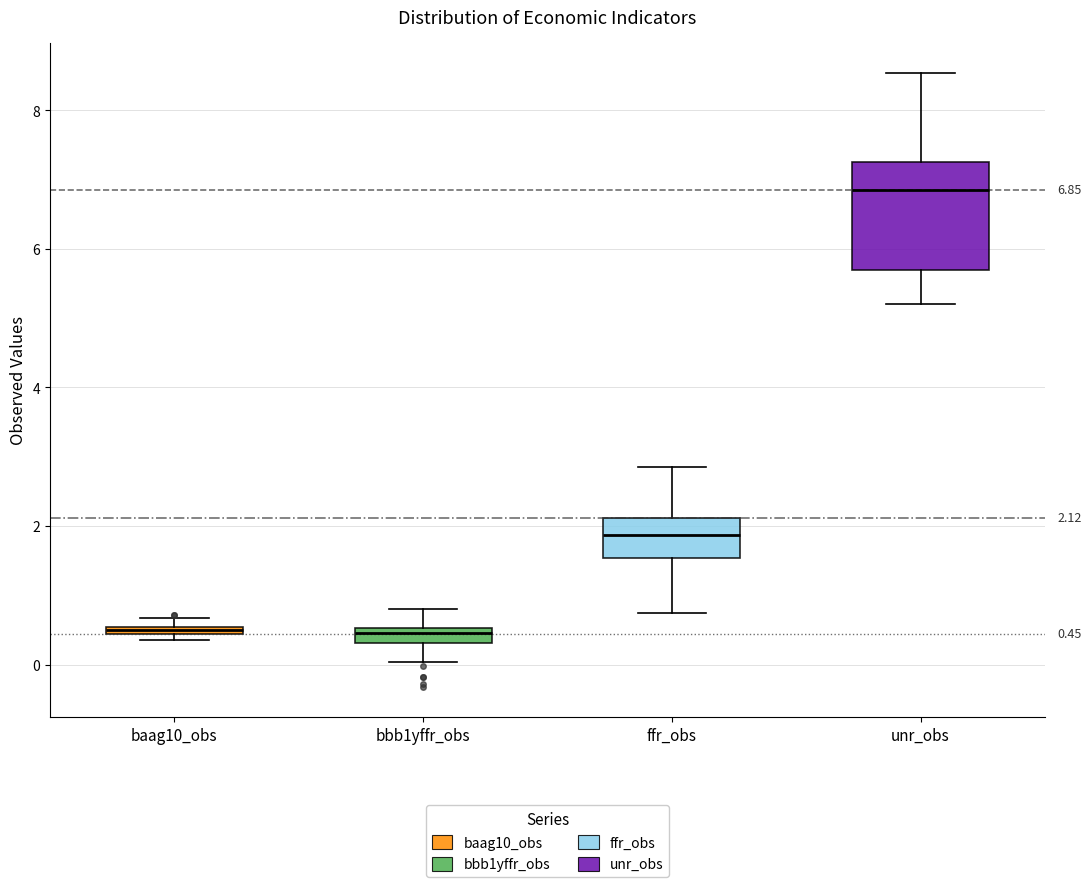

Which box is the tallest, from its lower edge to its upper edge?

unr_obs